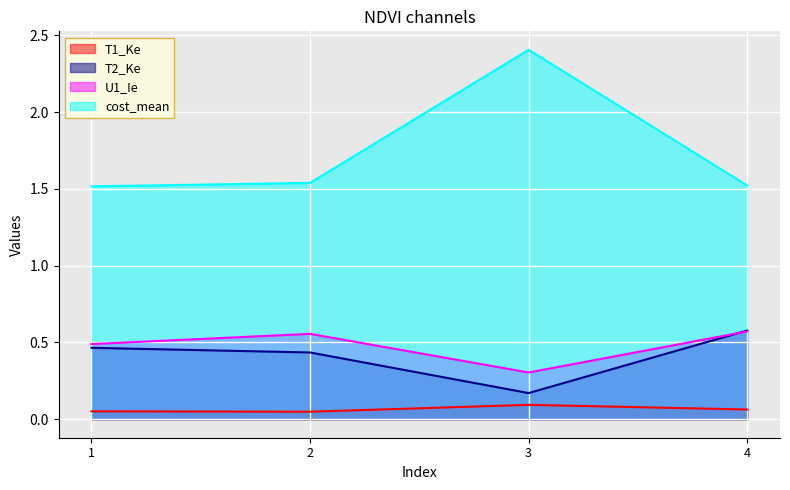

How many distinct data groups are displayed?

4